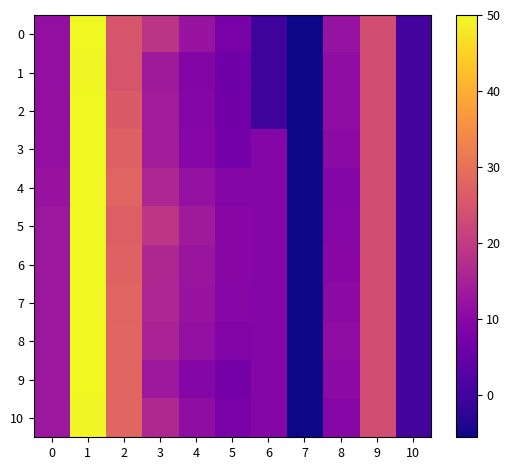

Reading left to right, transcribe all the data shown in this chart.

0: 0=11.5	1=50.0	2=24.9	3=18.8	4=12.3	5=7.5	6=-0.5	7=-5.6	8=12.1	9=23.6	10=0.6
1: 0=11.5	1=49.7	2=24.9	3=13.8	4=9.3	5=6.4	6=-0.5	7=-5.6	8=11.0	9=23.6	10=0.6
2: 0=11.6	1=50.0	2=26.1	3=14.0	4=9.6	5=6.7	6=-0.5	7=-5.6	8=11.0	9=23.6	10=0.6
3: 0=11.5	1=50.0	2=27.1	3=14.1	4=9.6	5=7.0	6=9.6	7=-5.6	8=10.6	9=23.6	10=0.6
4: 0=12.3	1=50.0	2=27.8	3=16.1	4=12.0	5=9.5	6=9.6	7=-5.6	8=9.5	9=23.6	10=0.6
5: 0=13.1	1=50.0	2=27.0	3=19.1	4=13.6	5=10.2	6=9.6	7=-5.6	8=9.8	9=23.6	10=0.6
6: 0=13.1	1=50.0	2=27.3	3=16.2	4=12.7	5=10.2	6=9.6	7=-5.6	8=10.2	9=23.6	10=0.6
7: 0=13.1	1=50.0	2=27.8	3=16.1	4=12.3	5=9.6	6=9.6	7=-5.6	8=10.6	9=23.6	10=0.6
8: 0=13.1	1=50.0	2=28.0	3=15.4	4=11.4	5=8.9	6=9.6	7=-5.6	8=11.0	9=23.6	10=0.6
9: 0=13.1	1=50.0	2=28.0	3=13.2	4=9.5	5=7.1	6=9.6	7=-5.6	8=10.4	9=23.6	10=0.6
10: 0=13.1	1=49.4	2=28.0	3=16.4	4=11.1	5=7.5	6=9.6	7=-5.6	8=9.8	9=23.6	10=0.6